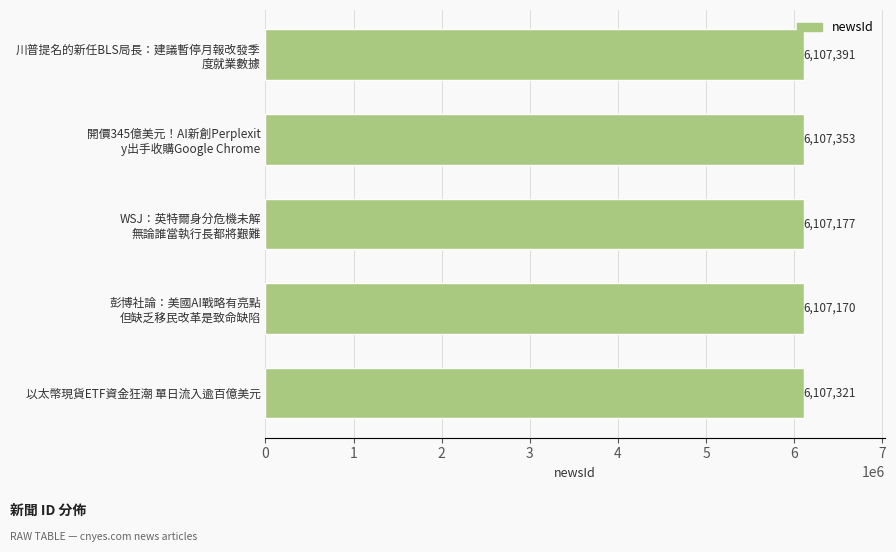

How many data points does each series have?

5